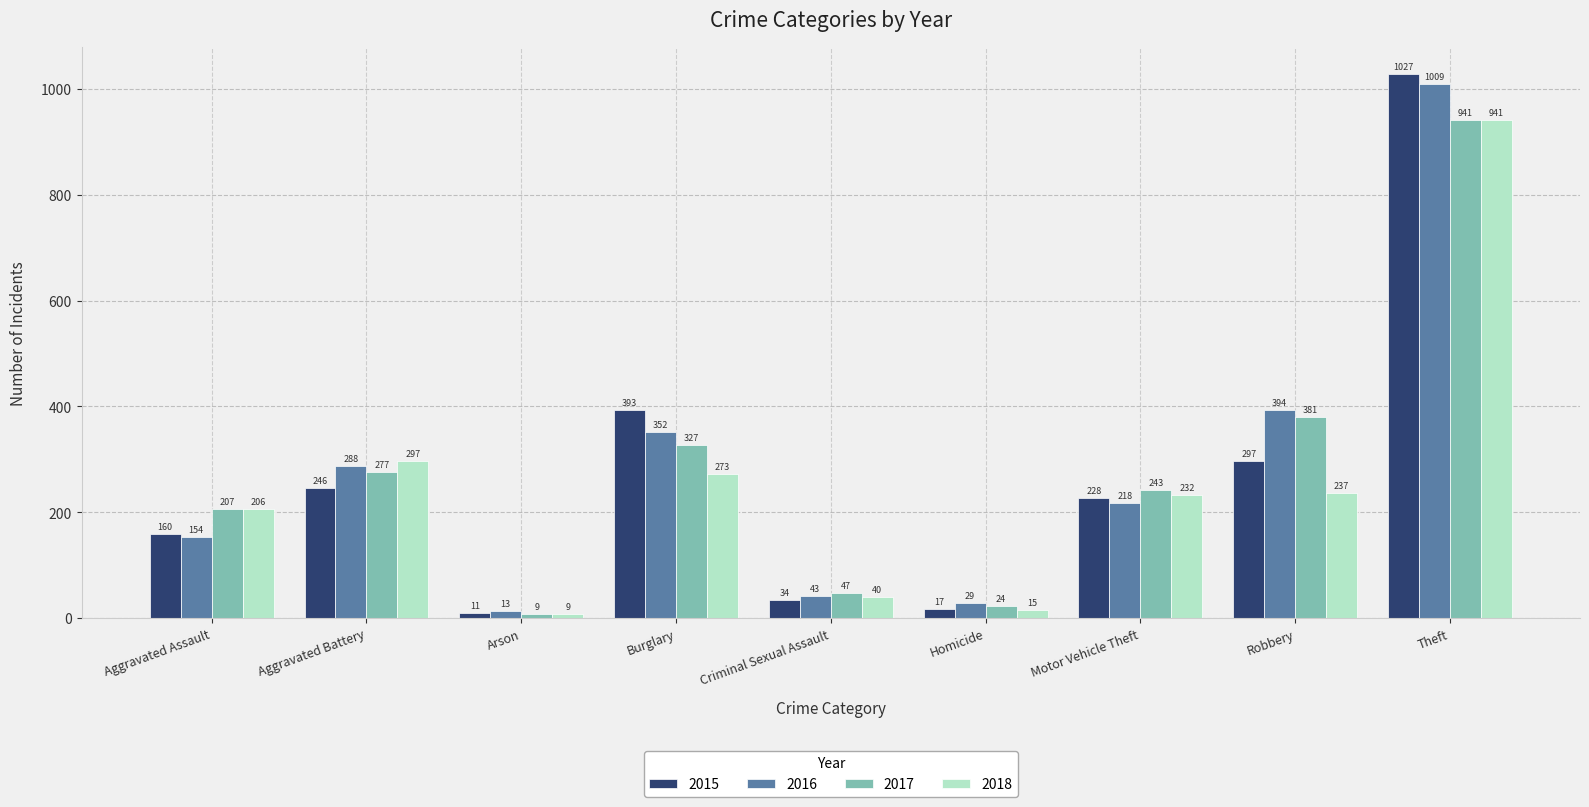

The 2015 series shows 246 at Aggravated Battery. True or false?

True